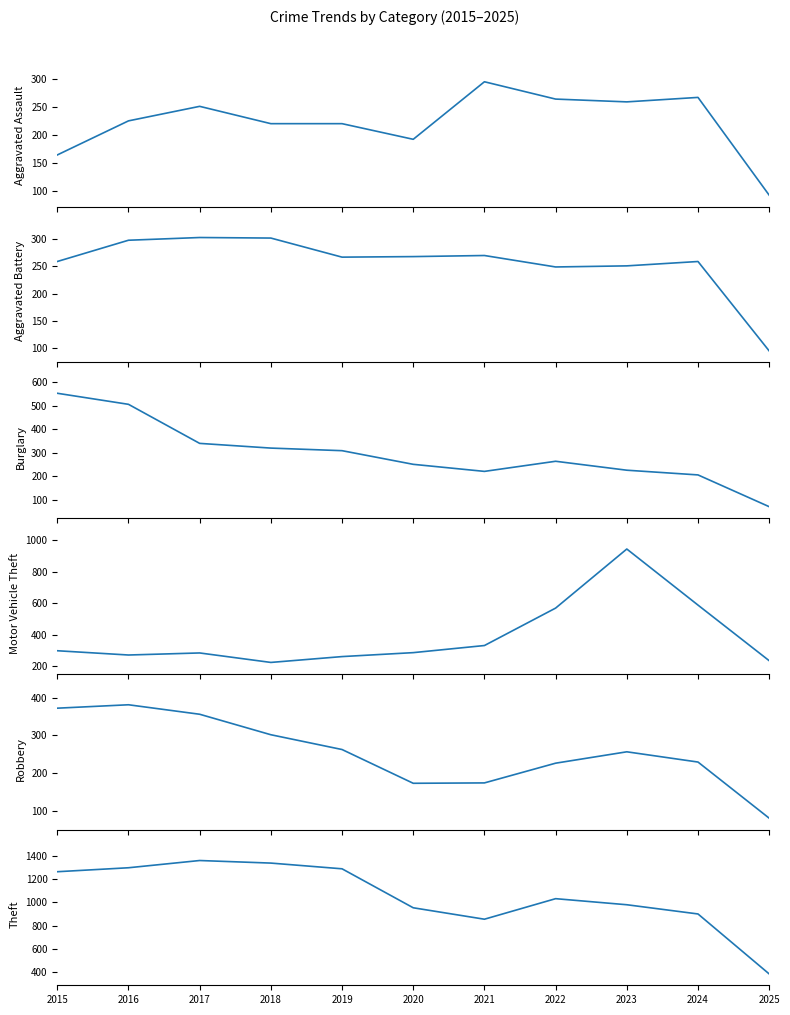

What are all the series names shown in the legend?

Aggravated Assault, Aggravated Battery, Burglary, Motor Vehicle Theft, Robbery, Theft